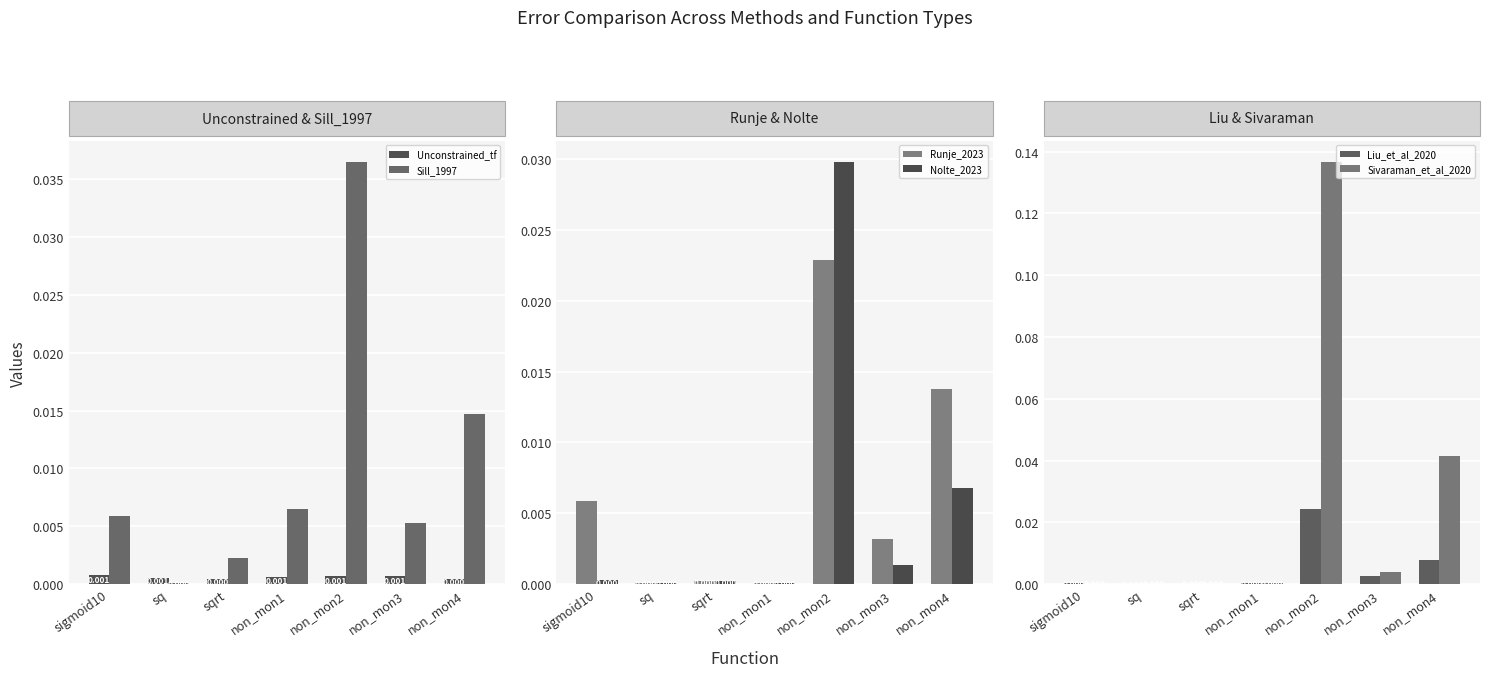

True or false: Runje_2023 has a value of 0.0 at non_mon3.

False